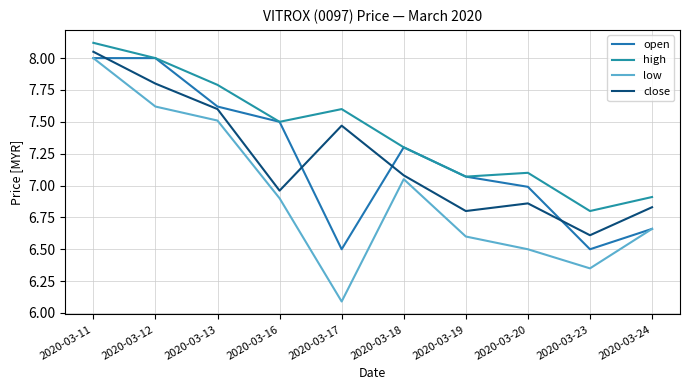

Count the number of data series in this chart.

4